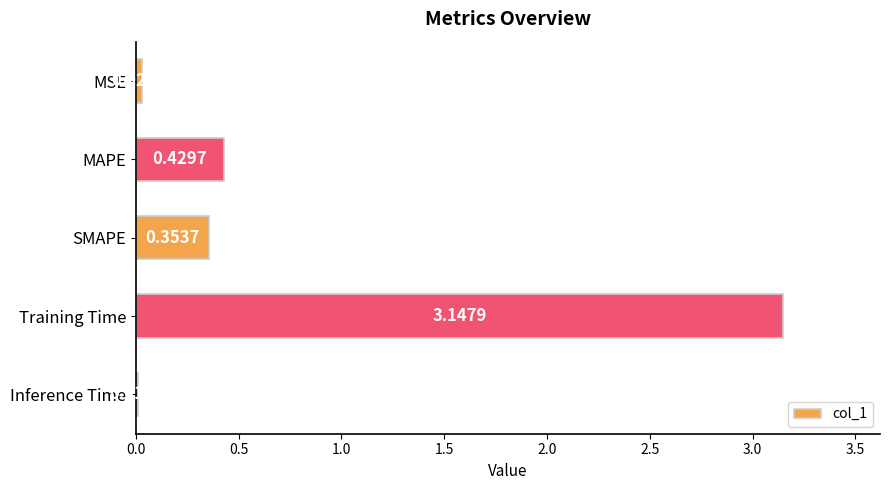

What is the sum of all values?

4.0